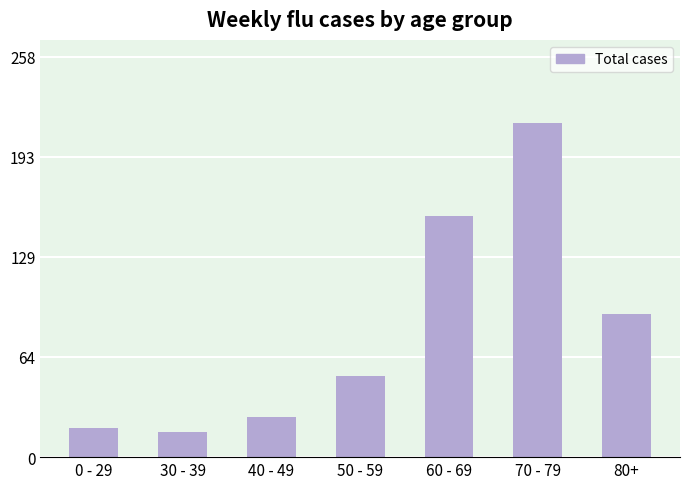

What is the average value?

82